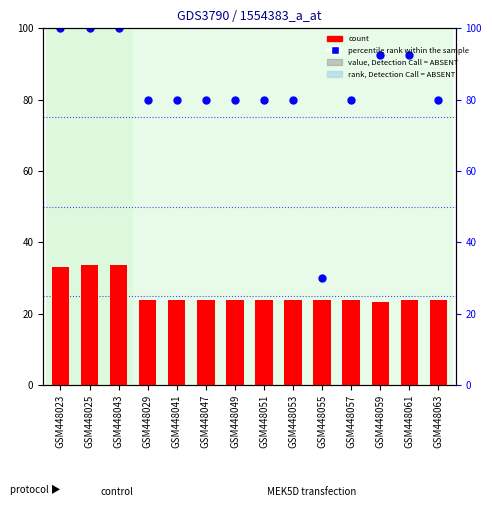

Which series has the largest total across all categories?

percentile rank within the sample